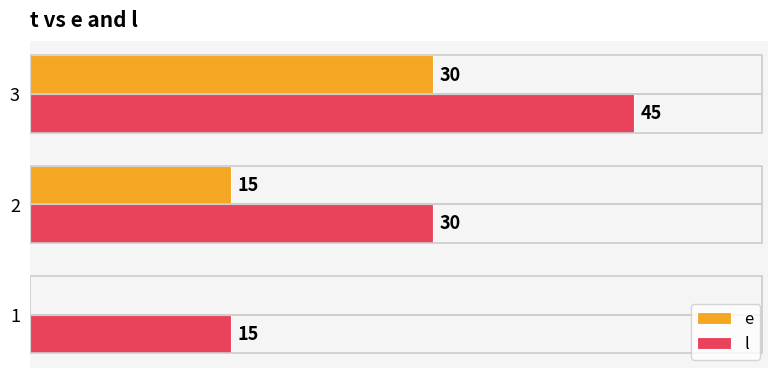

Which series has the largest total across all categories?

l